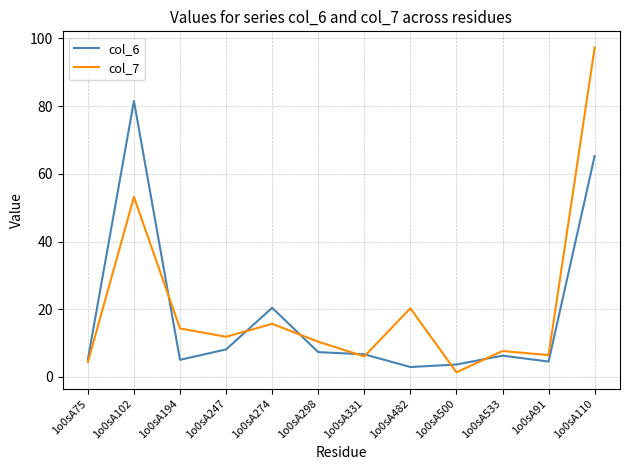

Which series ends up on top after the final intersection of col_7 and col_6?

col_7